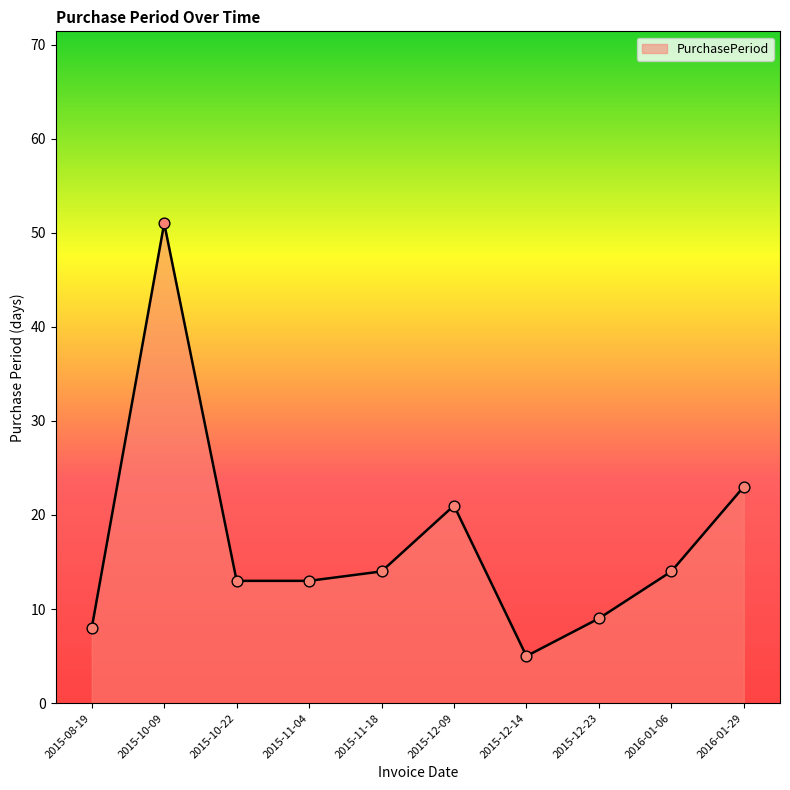

Which has a higher value, 2015-10-09 or 2015-12-23?

2015-10-09